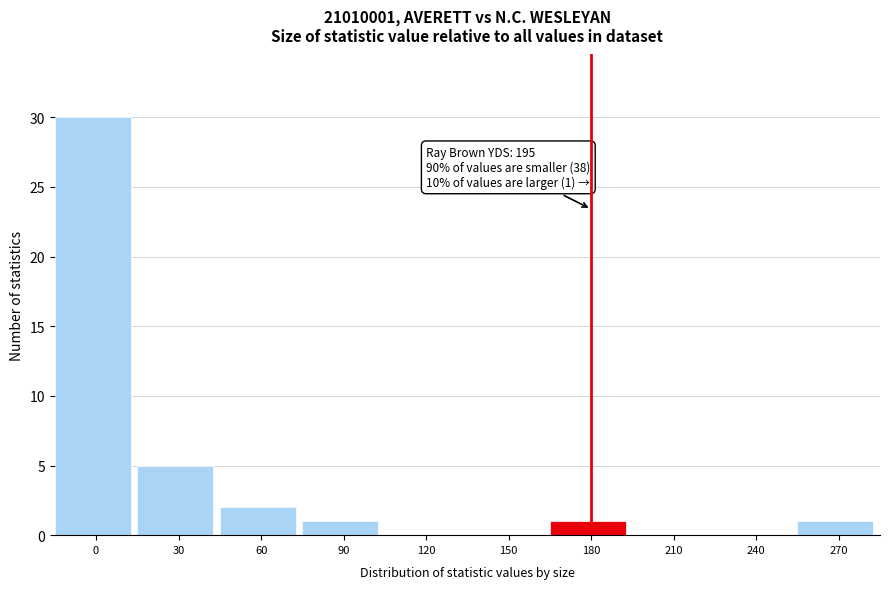

Reading left to right, transcribe all the data shown in this chart.

0=30	30=5	60=2	90=1	120=0	150=0	180=1	210=0	240=0	270=1